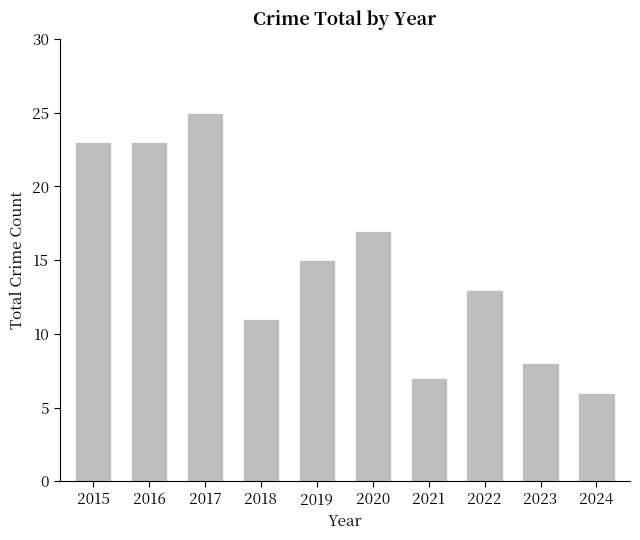

How many series are shown in this chart?

1